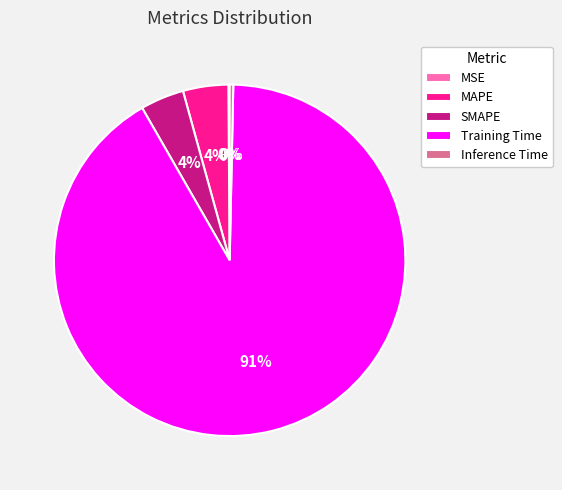

Is the sum of SMAPE and Inference Time greater than half?

No